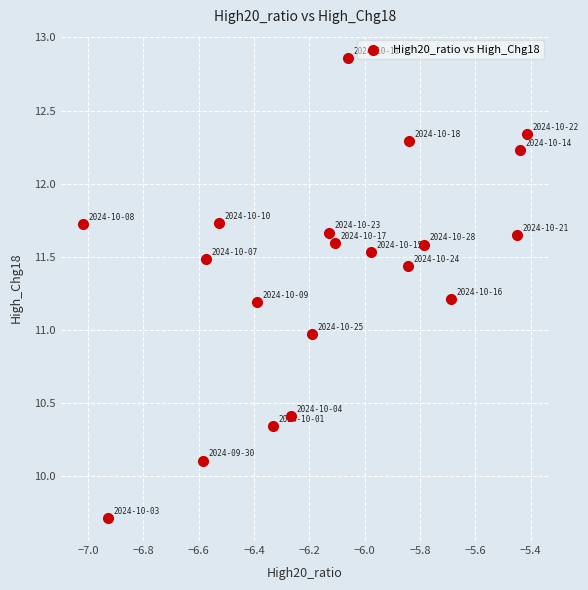

What is the range of Y values (max minus min)?

3.1